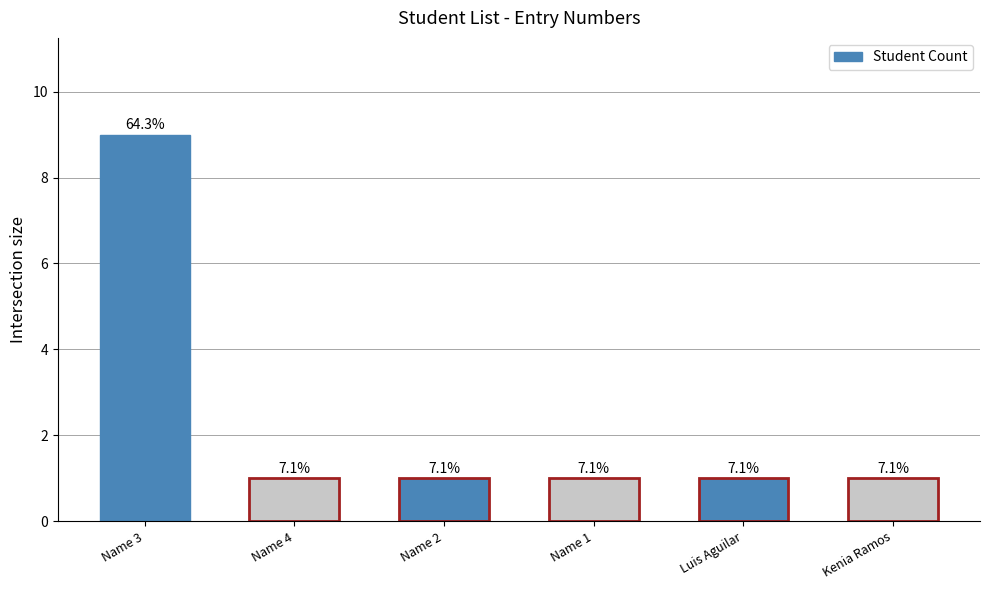

What is the maximum value shown in the chart?

9